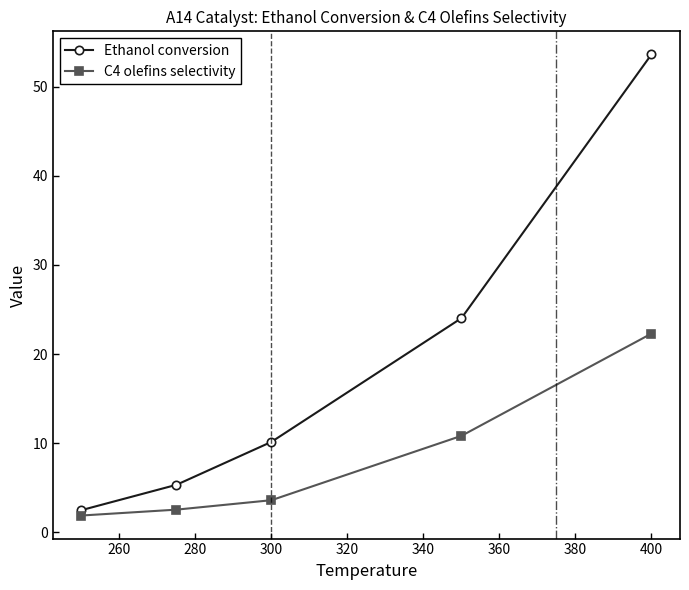

At how many categories does at least one series exceed 50?

1